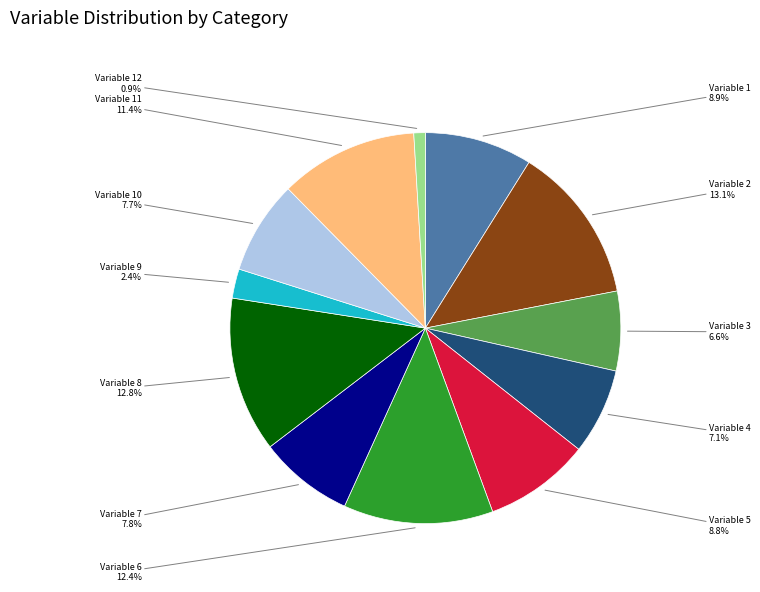

Is there any slice that represents more than half of the pie?

No